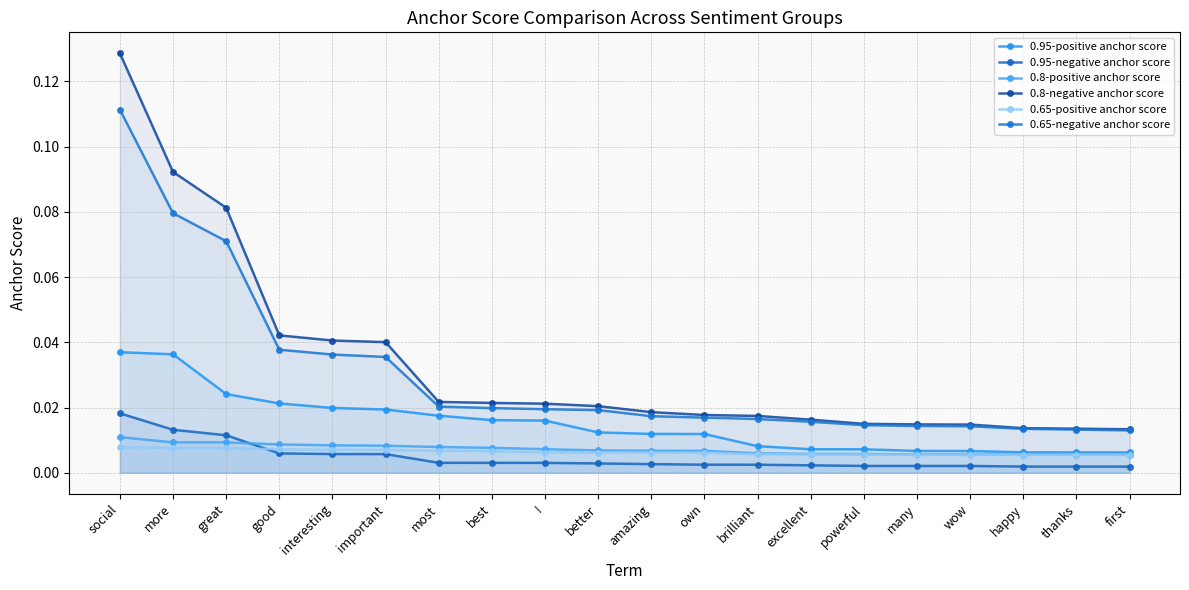

Which category has the lowest value across all series?

first